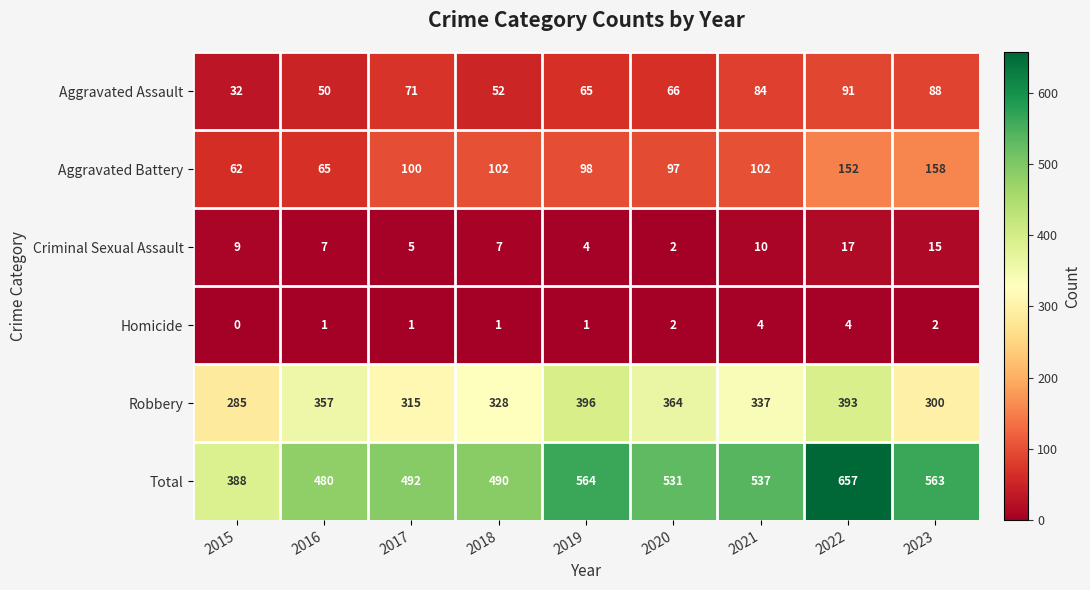

Read the Criminal Sexual Assault value at 2022, to the nearest 10.

20